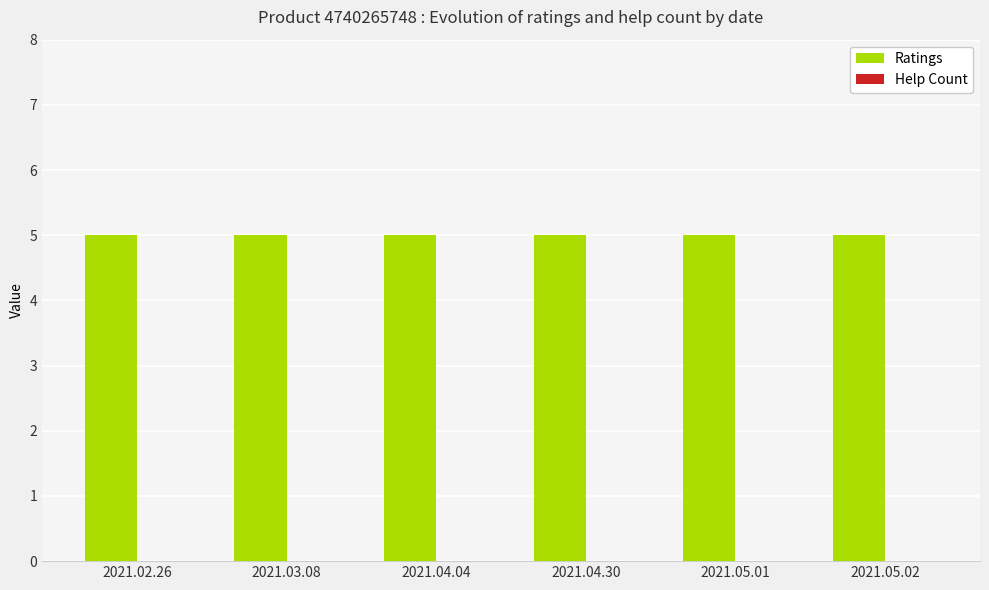

What is the value of the Ratings bar at the 5th from the left?

5